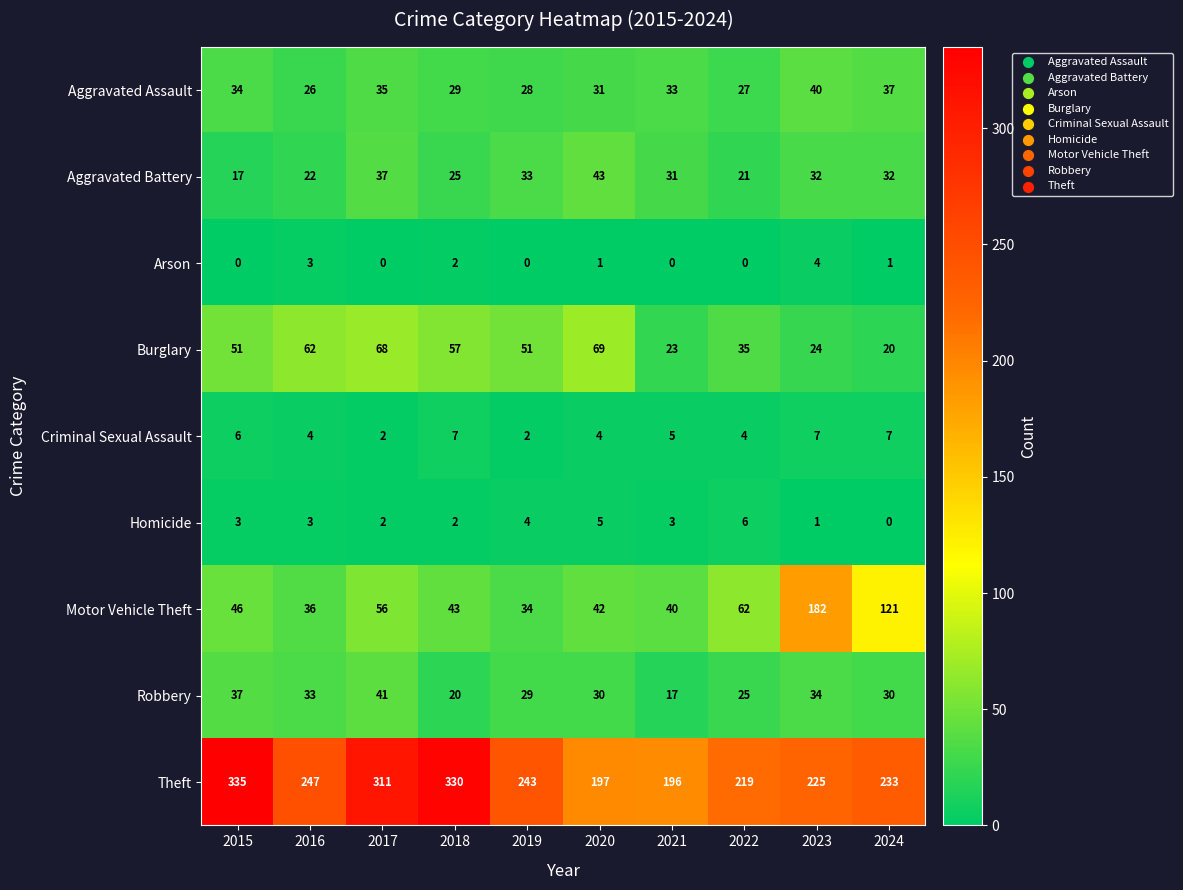

What is the average value of the Criminal Sexual Assault series?

5